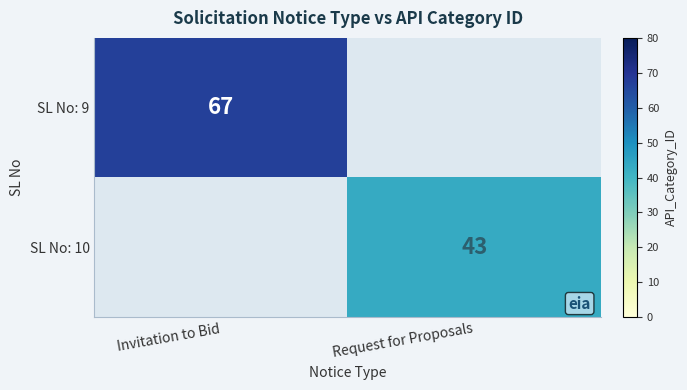

What is the maximum value shown in the chart?

67